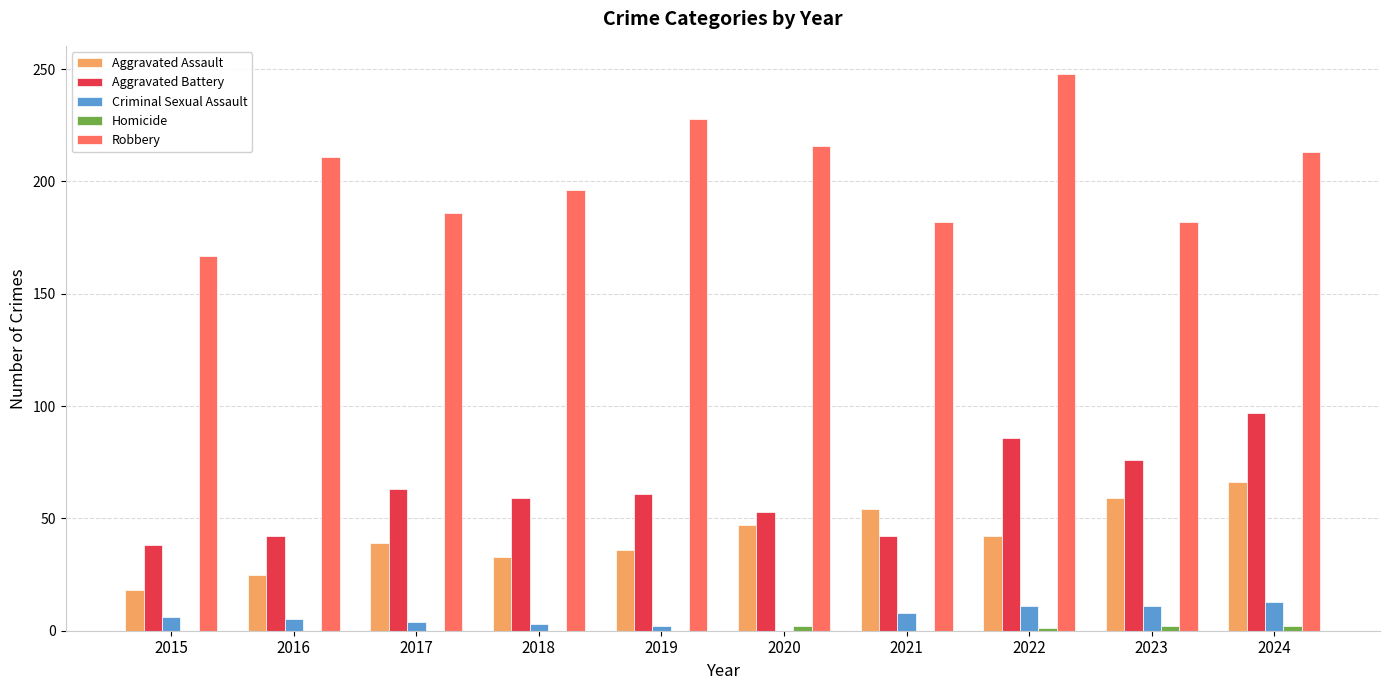

Count the number of categories in the chart.

10